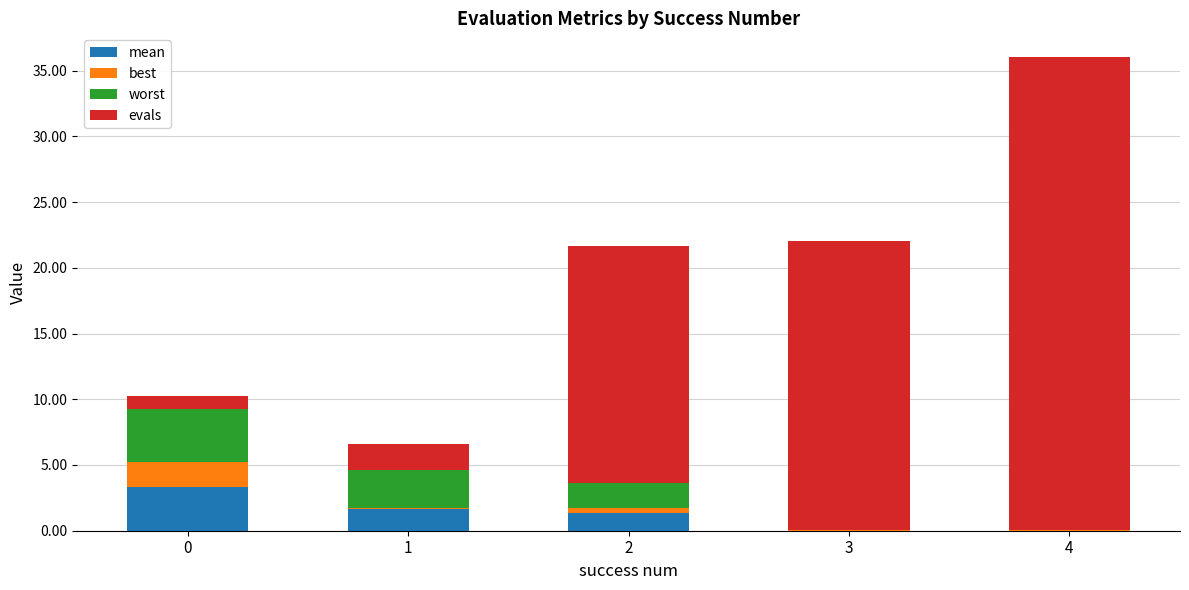

At which category is the sum across all series the highest?

4